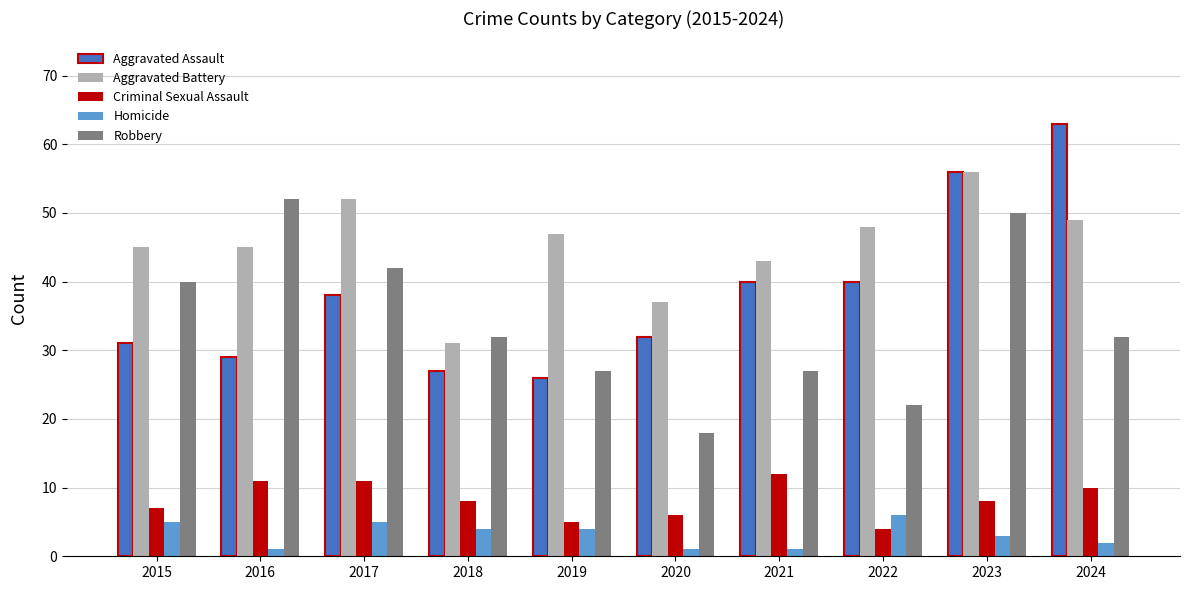

Is the value of Homicide at 2017 greater than the value of Criminal Sexual Assault at 2015?

No